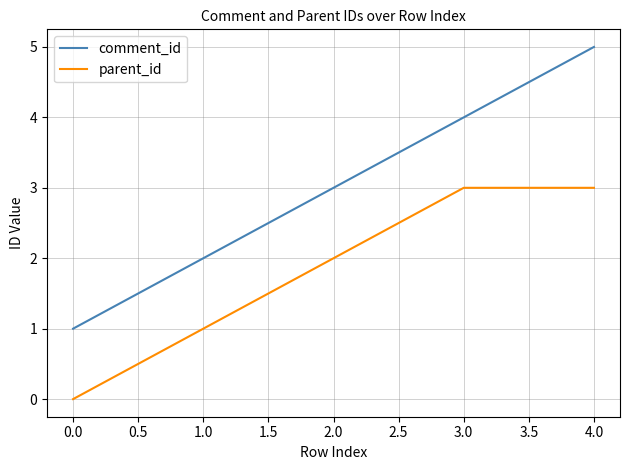

What is the difference between the maximum and minimum values in the comment_id series?

4